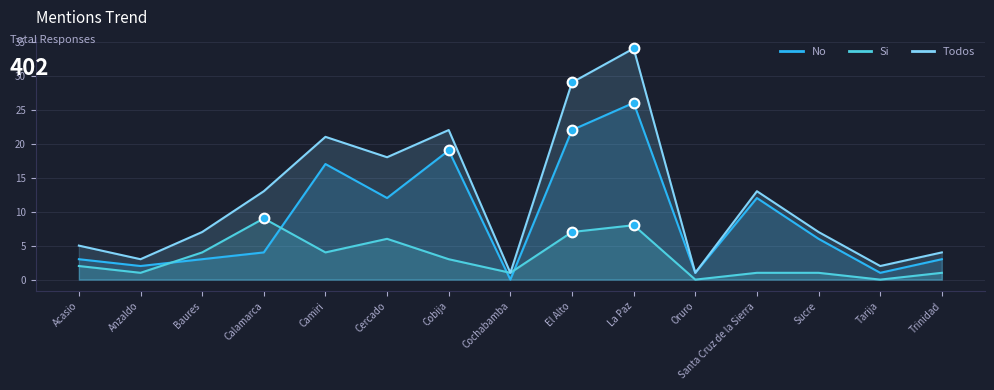

How many values in the No series exceed 4?

7